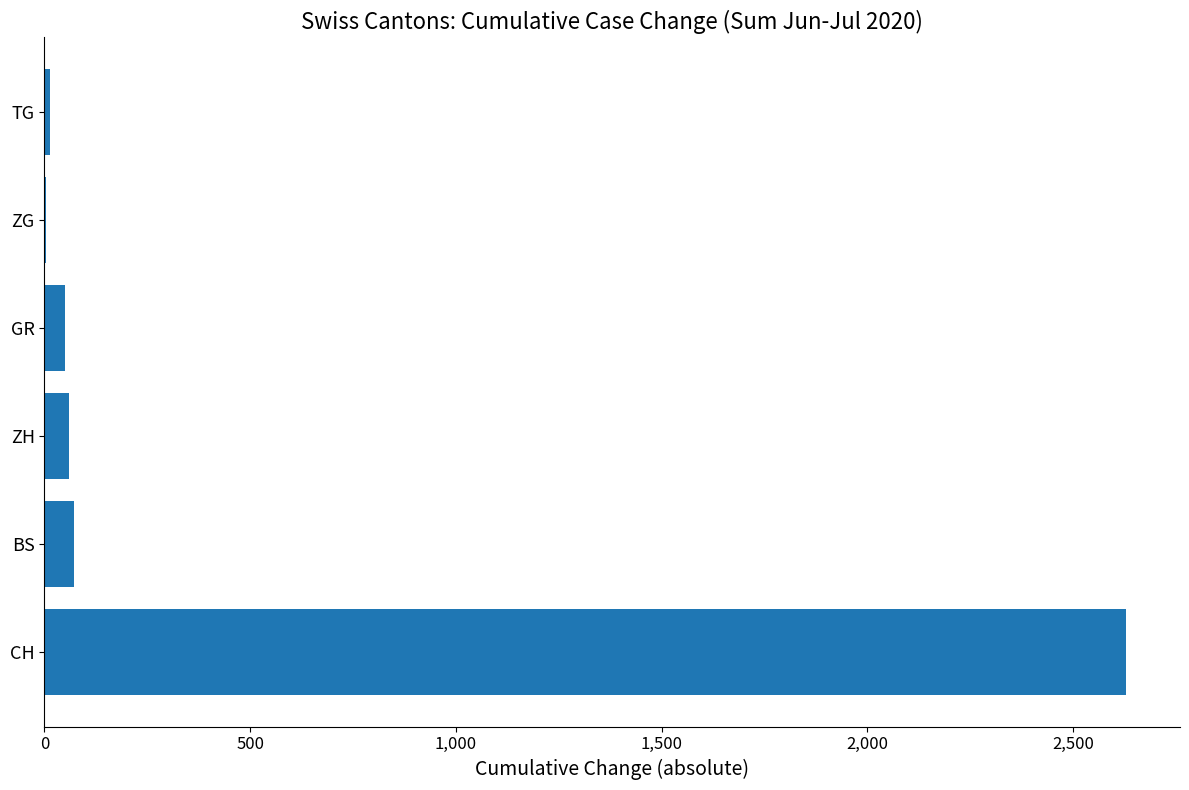

The chart shows a value of 2628 at CH. True or false?

True